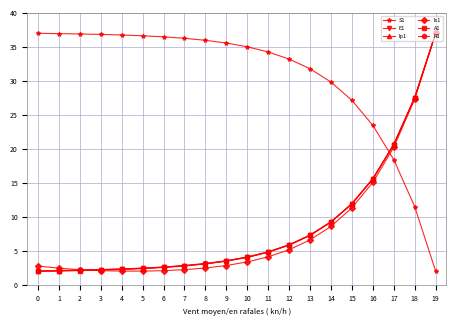

How many times do Is1 and S1 cross each other?

1